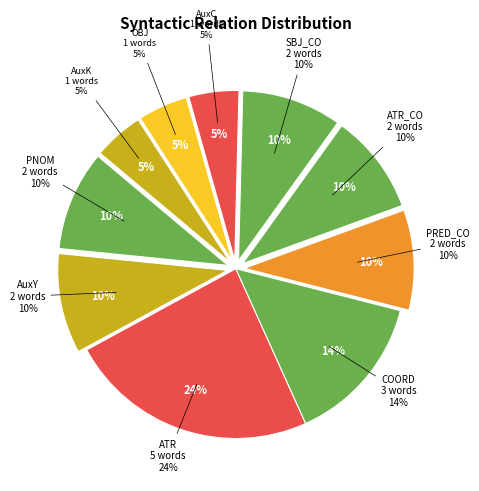

What percentage is the SBJ_CO slice, to the nearest percent?

10%